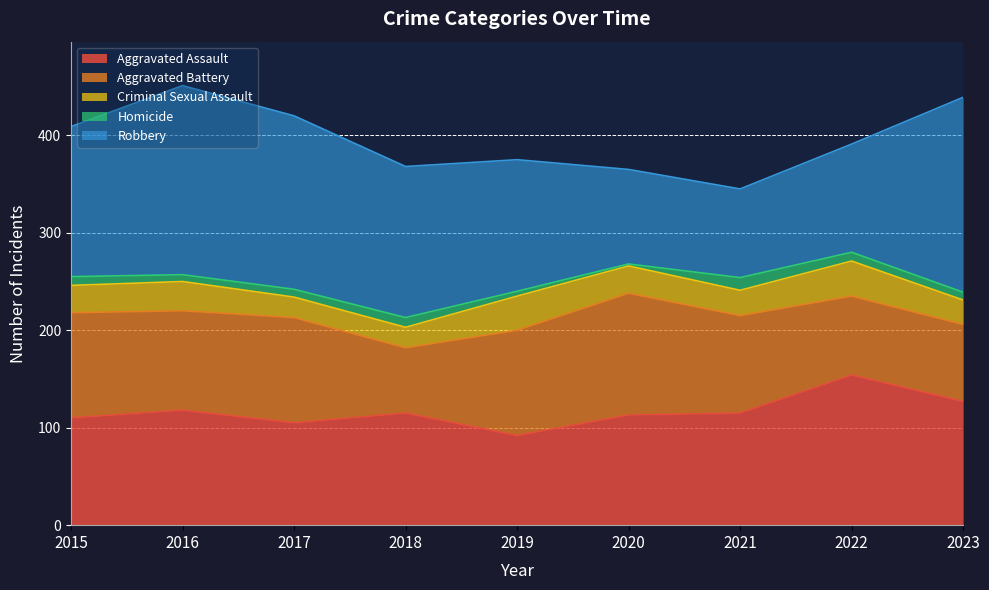

Rank the series at 2021 from lowest to highest value.

Homicide, Criminal Sexual Assault, Robbery, Aggravated Battery, Aggravated Assault